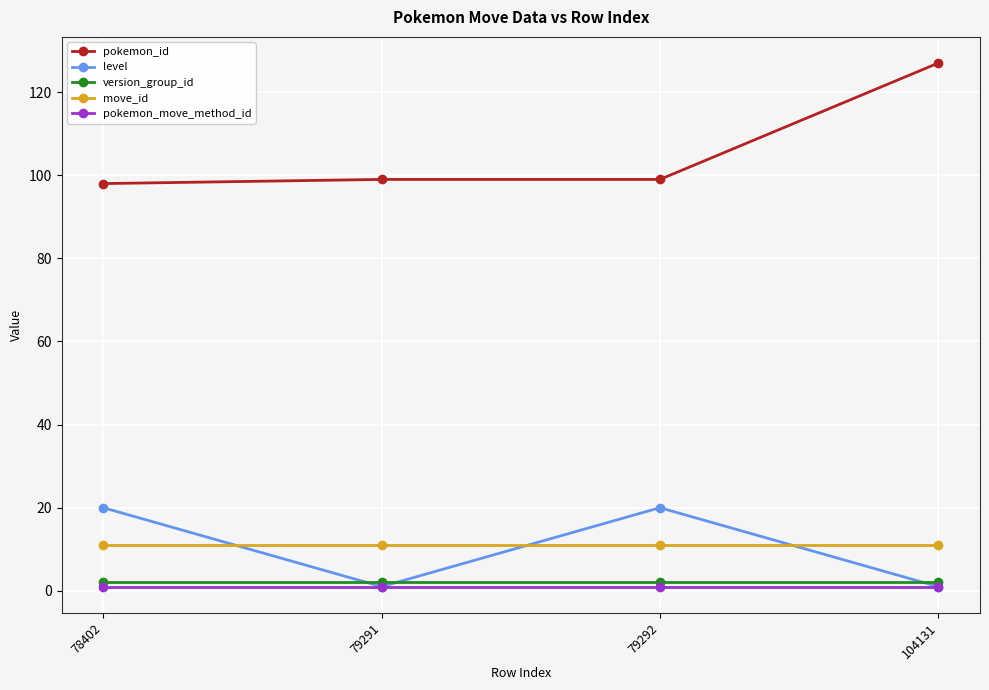

Which series has the widest spread of values?

pokemon_id